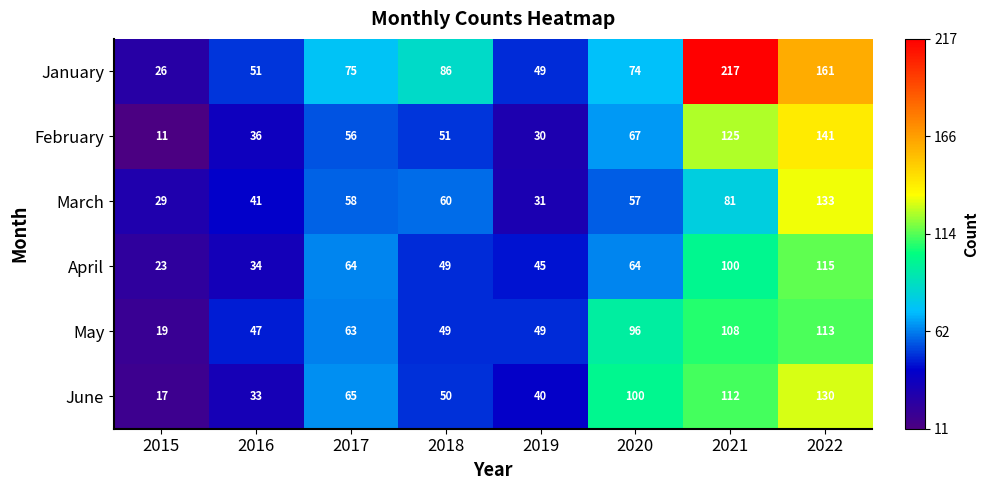

What is the maximum value for June?

130